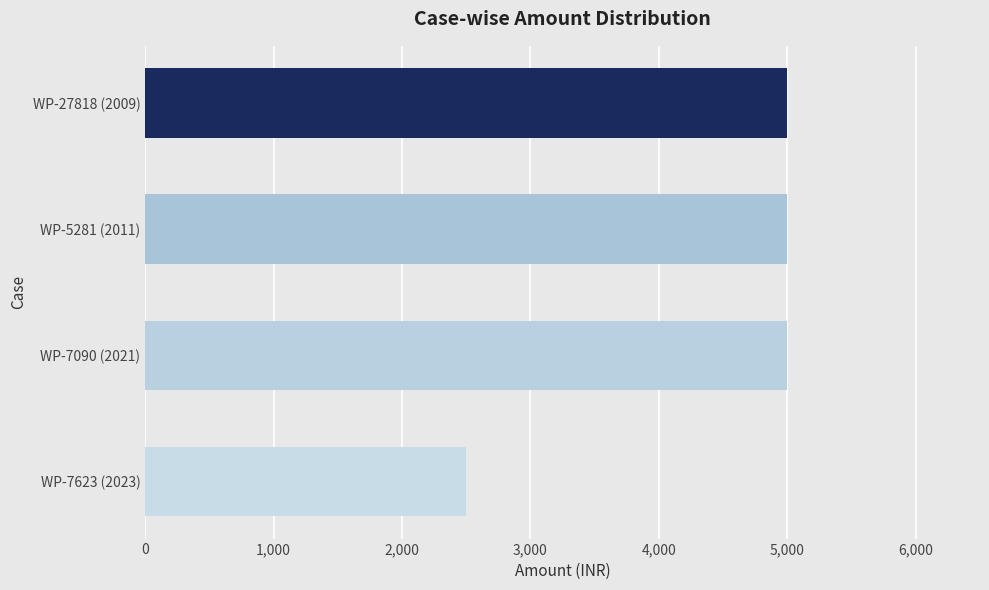

What is the minimum value shown in the chart?

2500